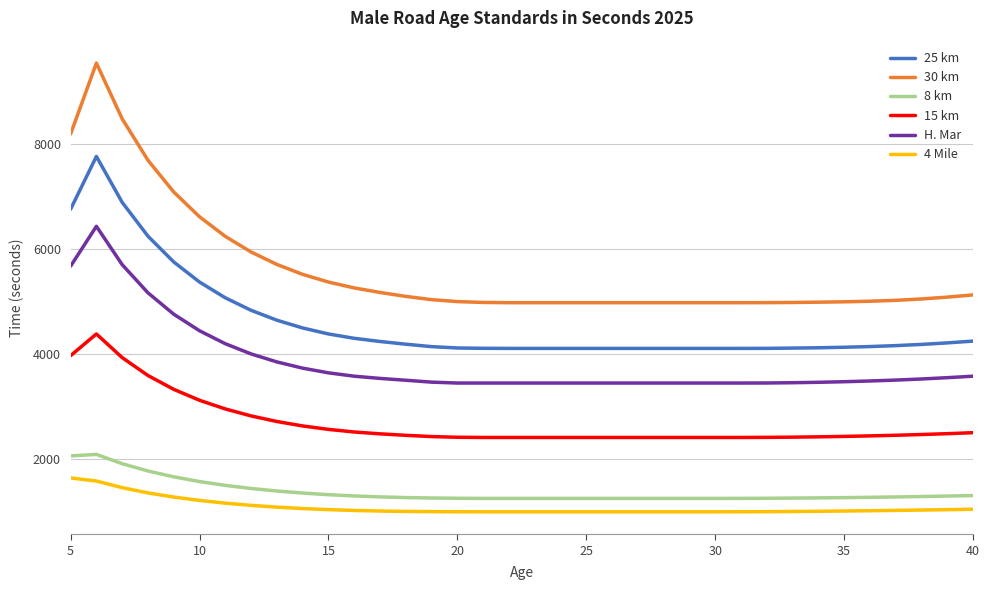

Which series has the largest total across all categories?

30 km